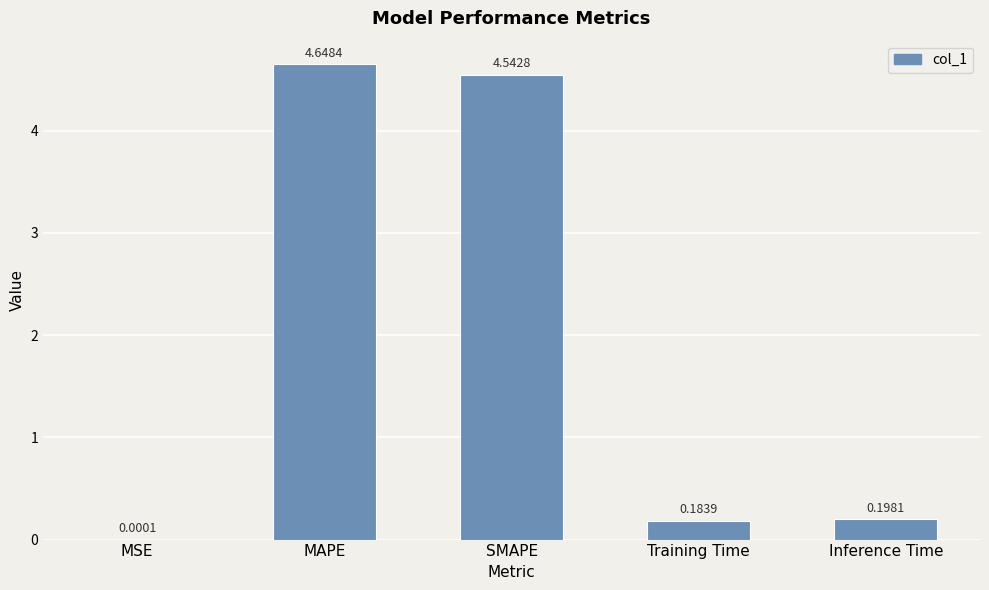

What is the sum of the values at Inference Time and MAPE?

4.8